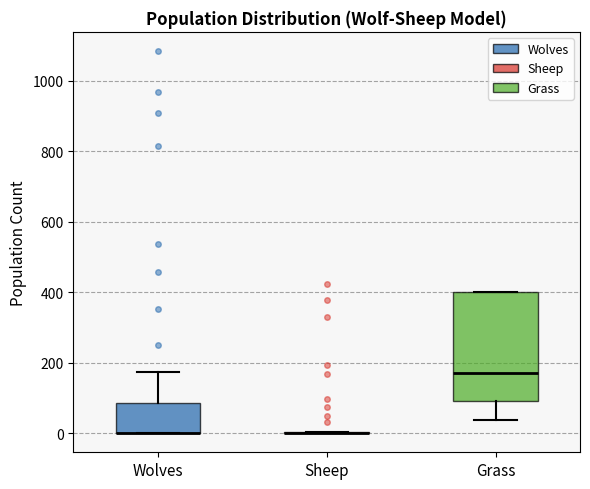

Reading left to right, read every box against the y-axis: the position of its median line, the range the box covers, and the ends of its whiskers. The values are not printed on the chart, so give them approximately, as read against the axis.

Wolves: median 0 (drawn on the box's lower edge), box 0 to 80, whiskers 0 to 180
Sheep: box collapsed to a line at 0, whiskers 0 to 0
Grass: median 180, box 100 to 400, whiskers 40 to 400